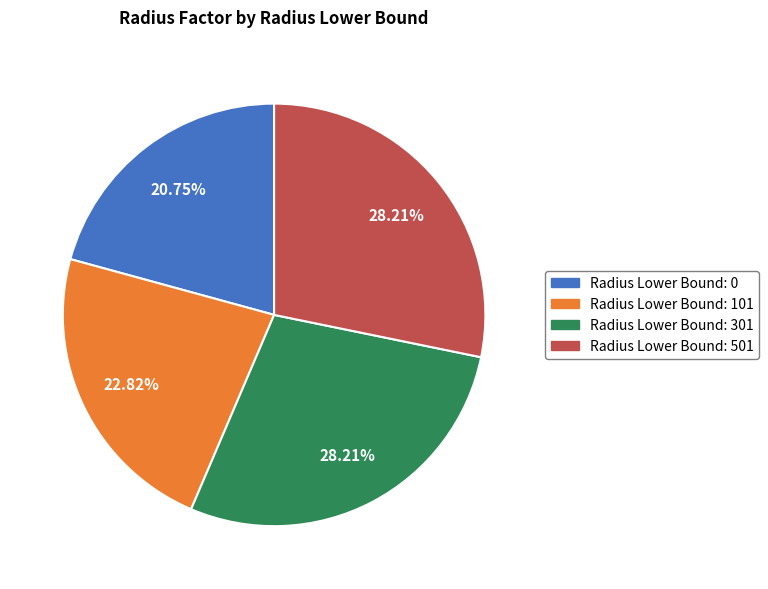

Is there a majority slice in this chart?

No